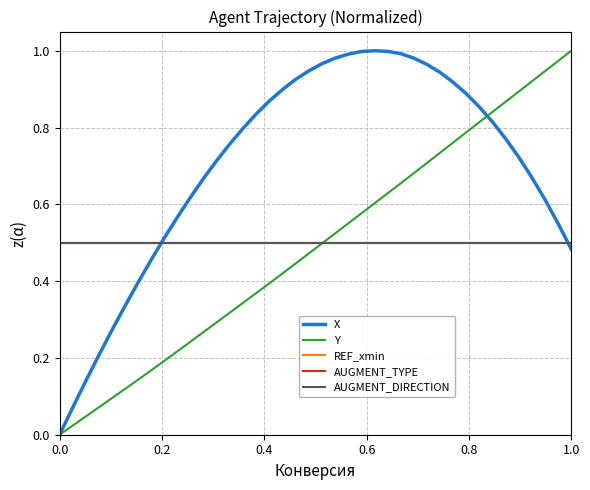

What is the average value of the AUGMENT_DIRECTION series?

0.5